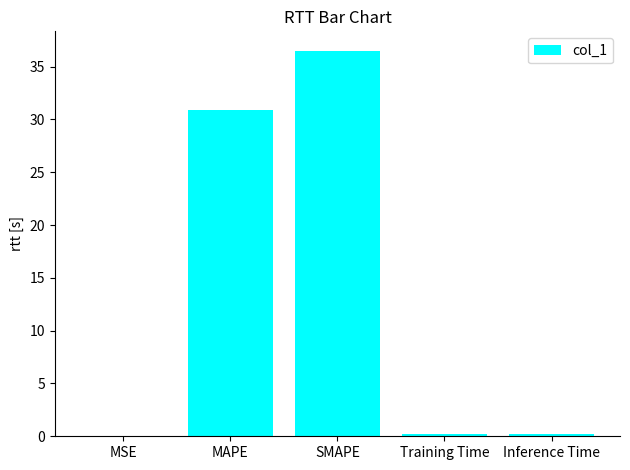

The value at Inference Time is 0.2. True or false?

True